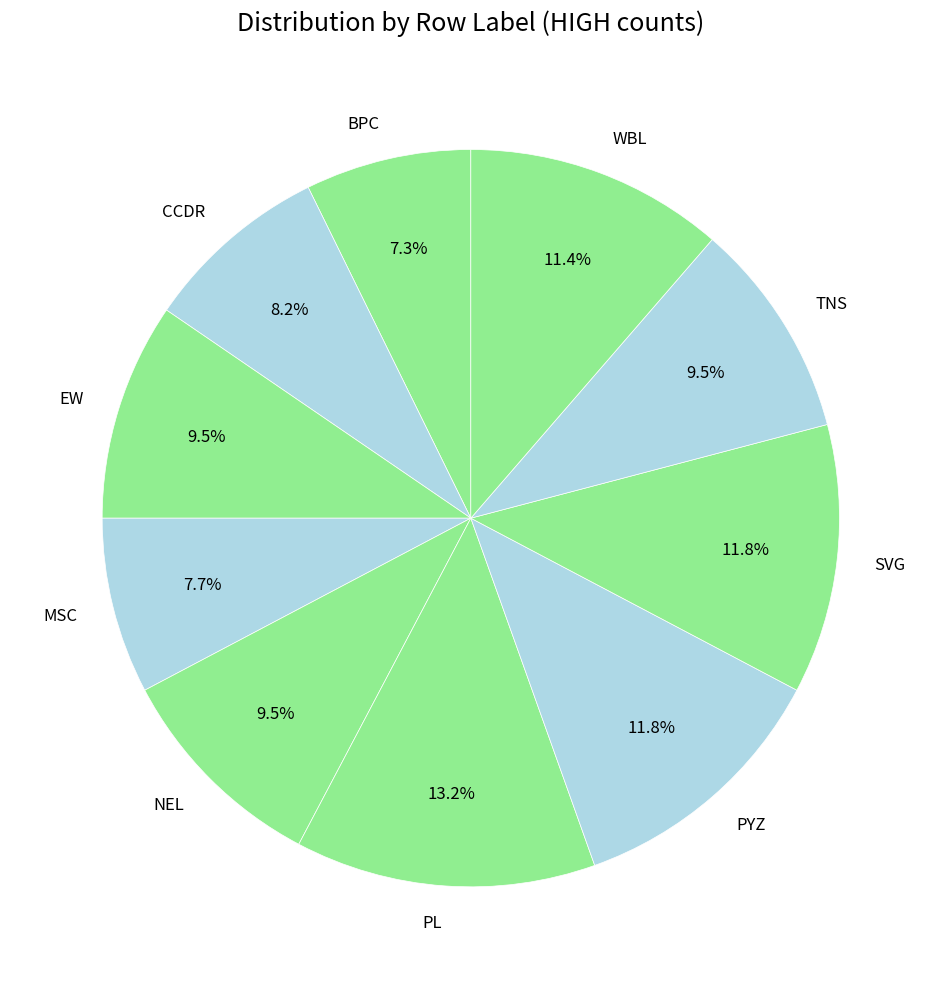

What portion of the pie excludes MSC?

92.3%